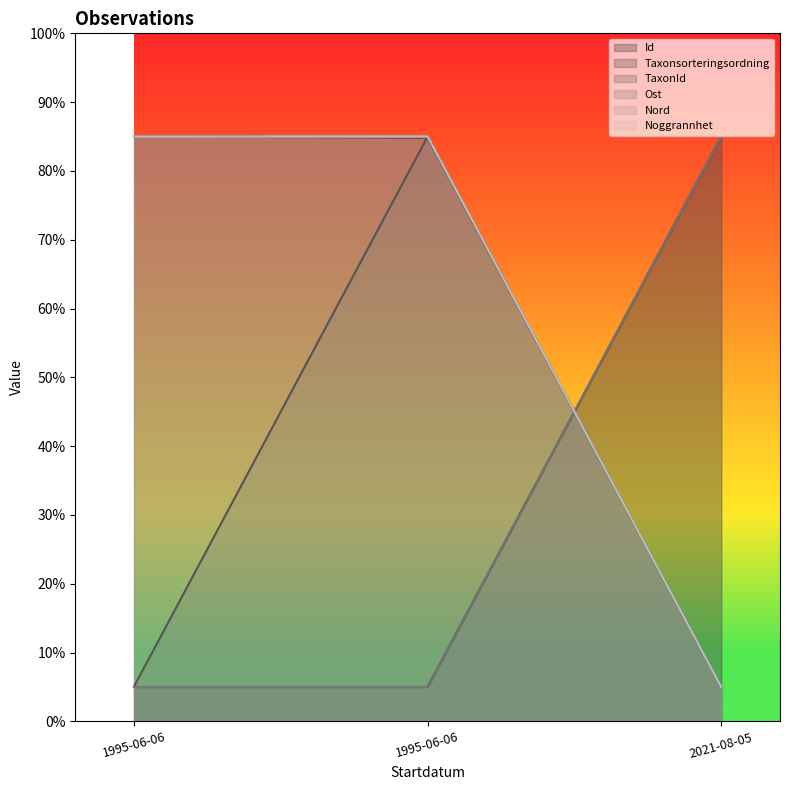

What is the spread (max minus min) of values at 1995-06-06?

80.0